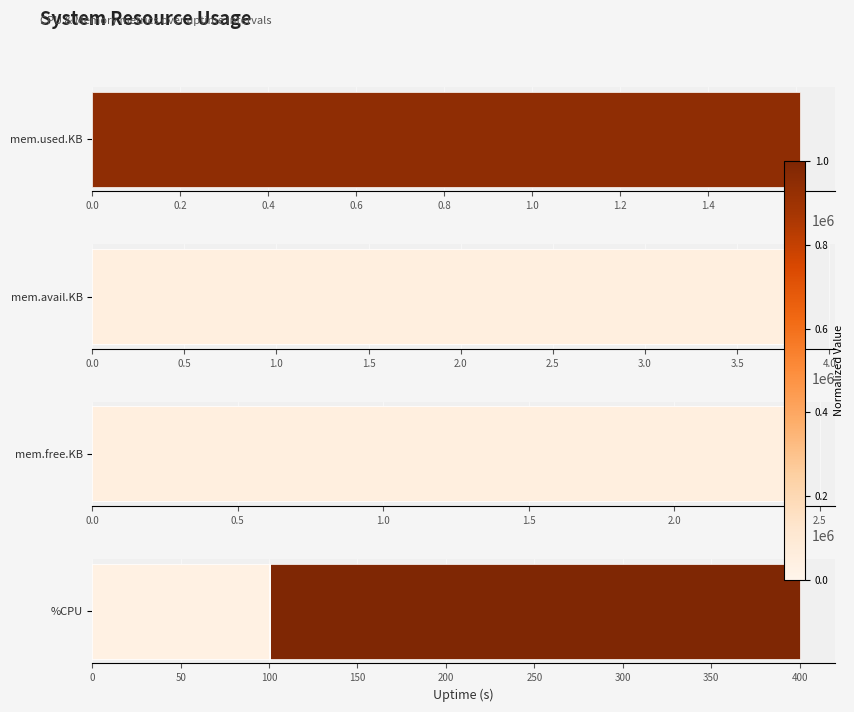

What value does the mem.avail.KB series have at 1.2?

3838864.0